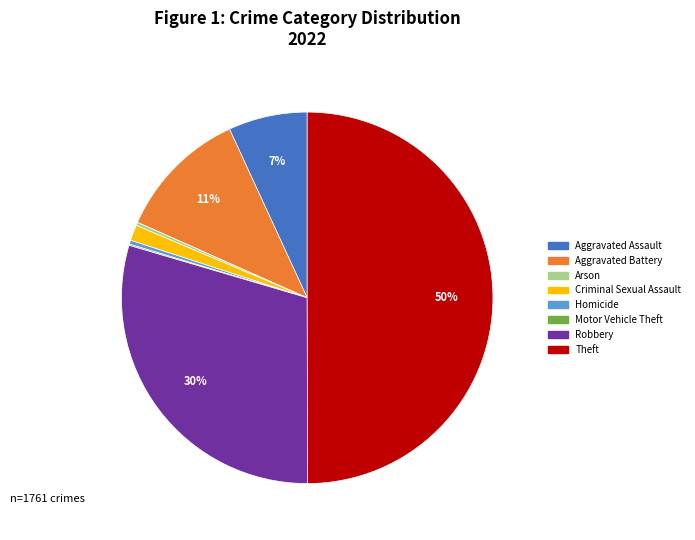

The Homicide slice represents 0% of the pie. True or false?

True